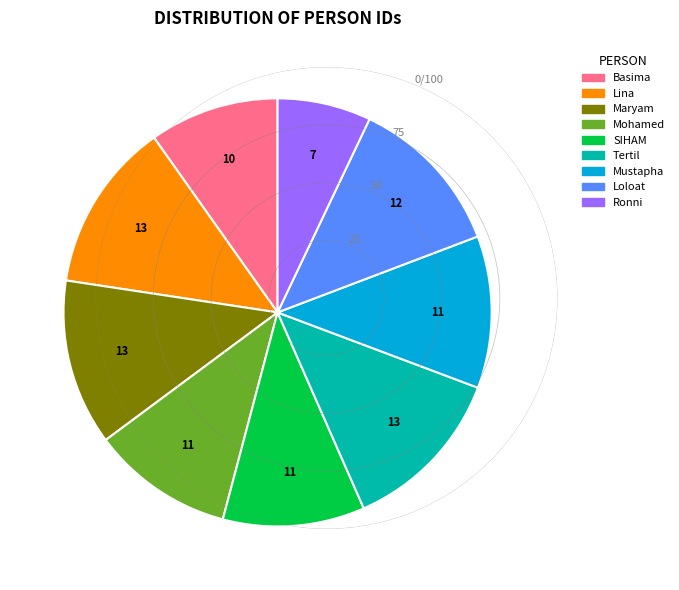

Approximately how many times larger is the value at Ronni compared to Basima?

0.7